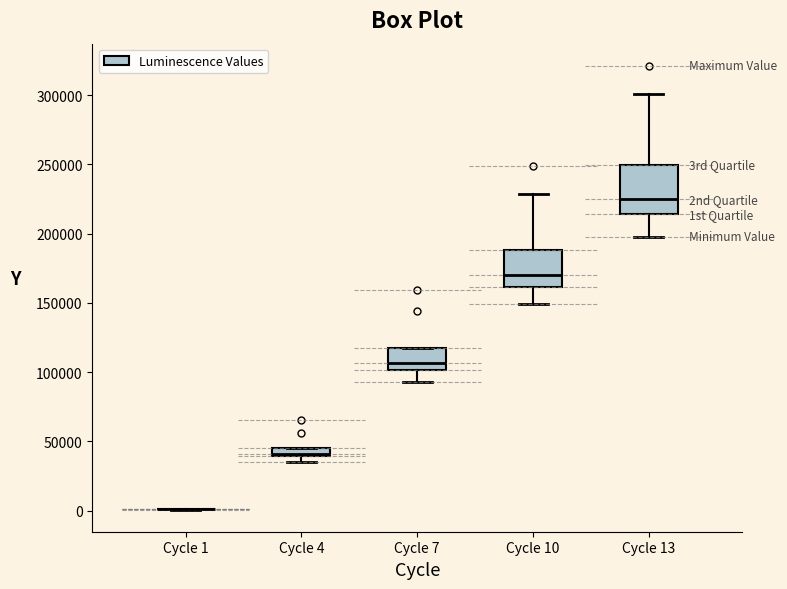

Which box is the tallest, from its lower edge to its upper edge?

Cycle 13